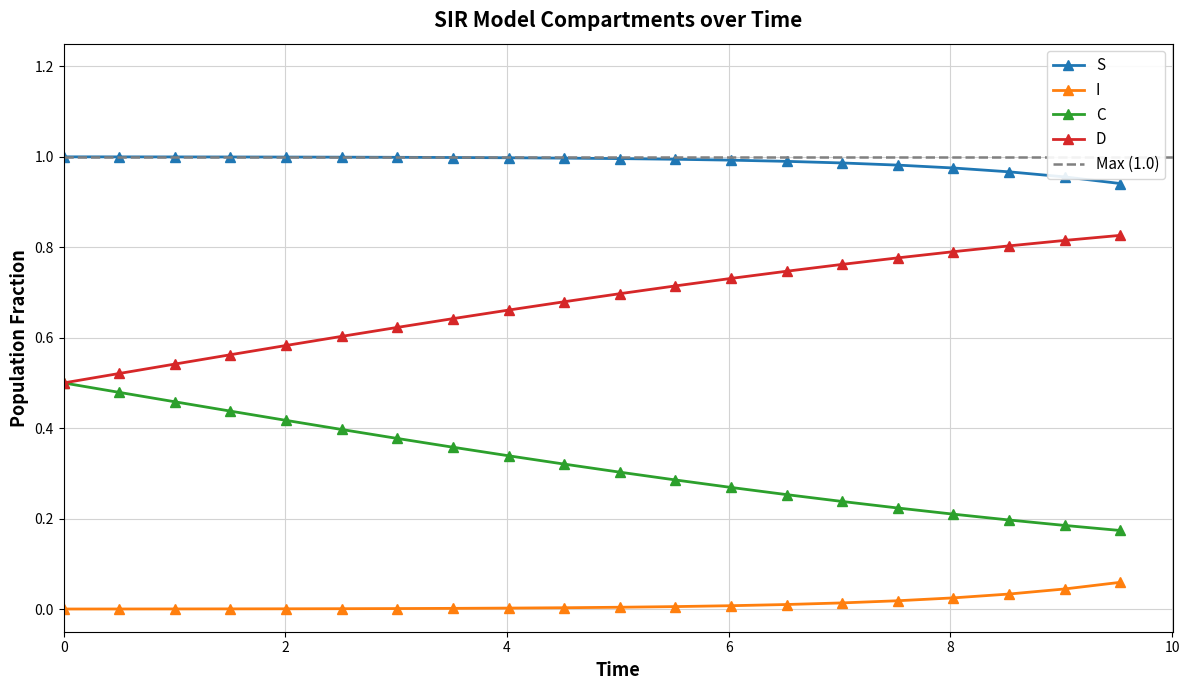

At how many categories does at least one series exceed 0?

20